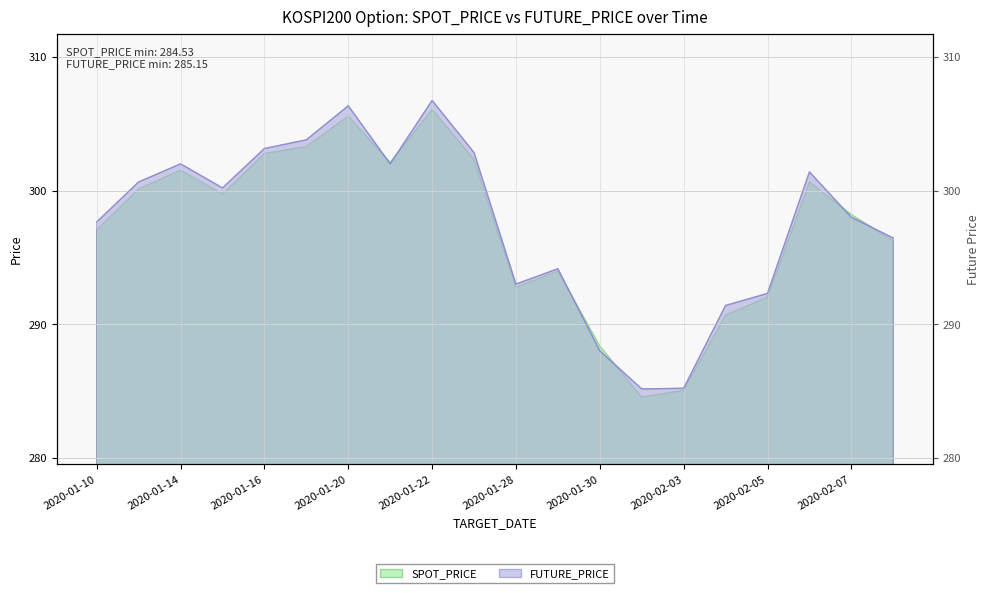

What is the change in value from 2020-01-31 to 2020-02-04?

+6.2